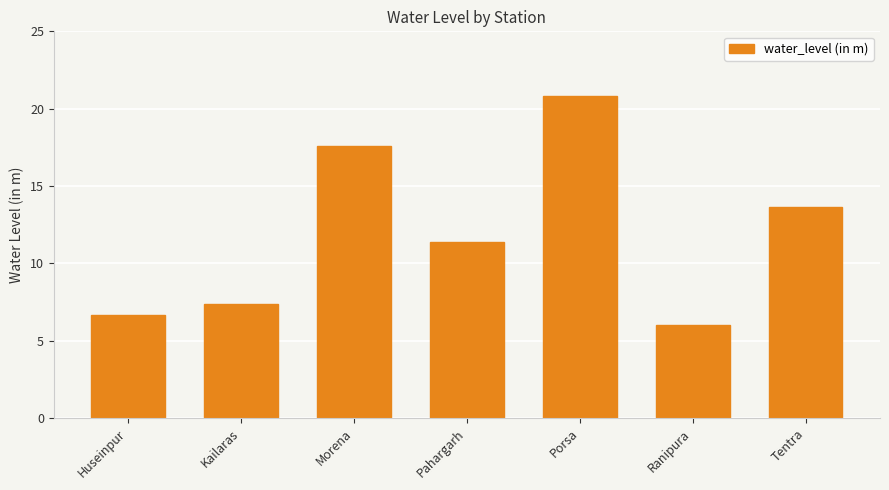

List the labels in order of value, largest first.

Porsa, Morena, Tentra, Pahargarh, Kailaras, Huseinpur, Ranipura